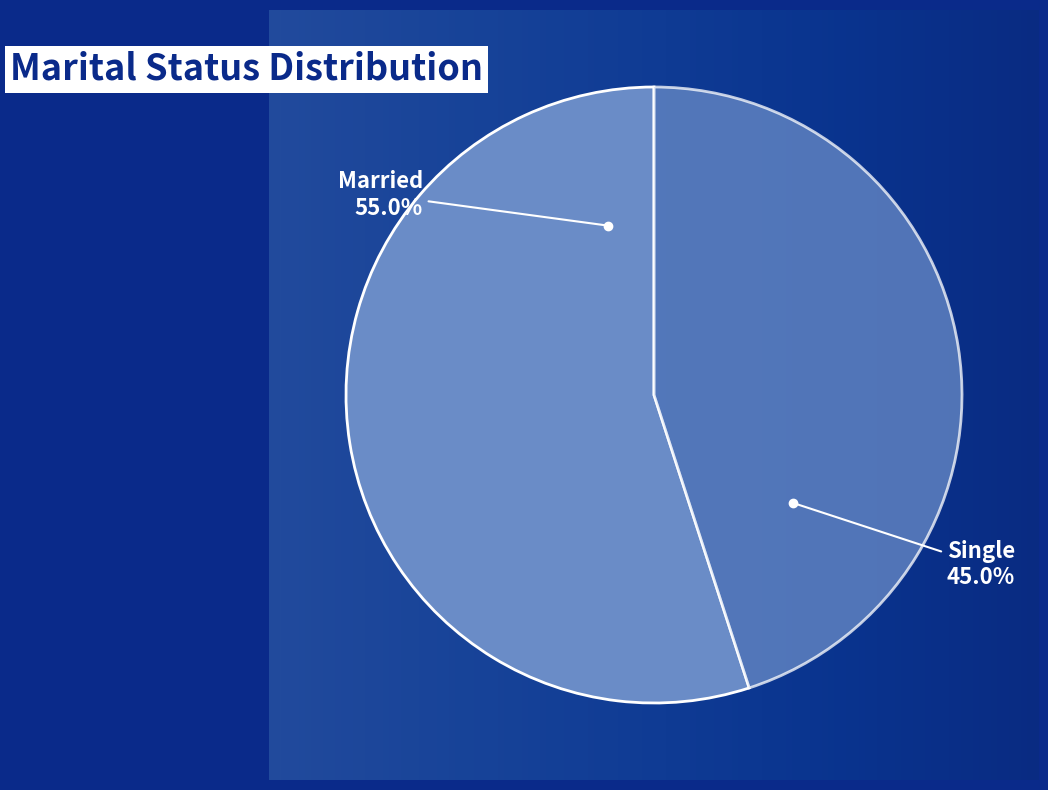

What portion of the pie excludes Married?

45.0%